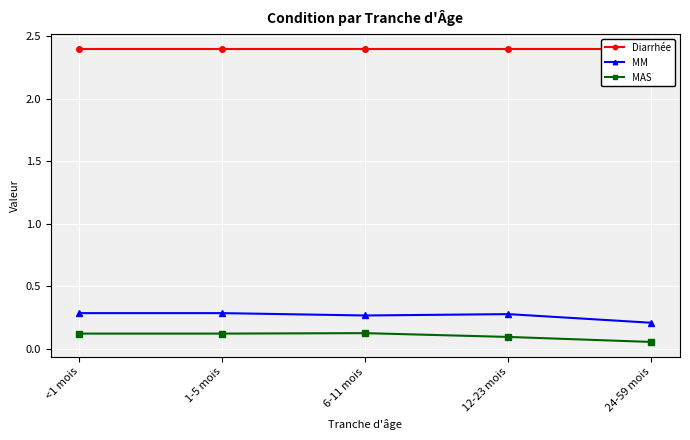

The value of Diarrhée at 1-5 mois is 2.4. True or false?

True